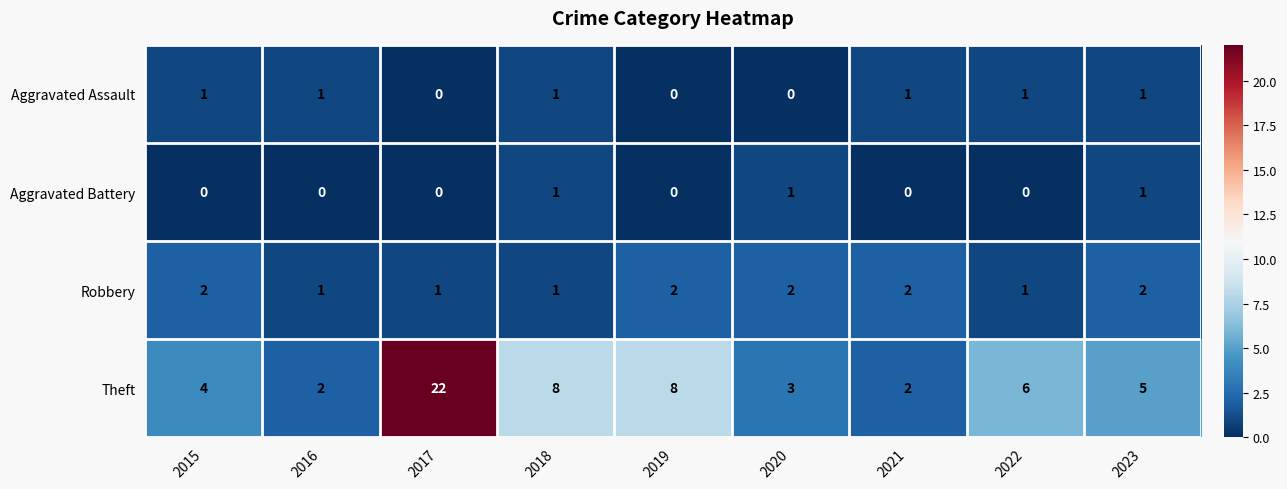

Which category has the highest value across all series?

2017